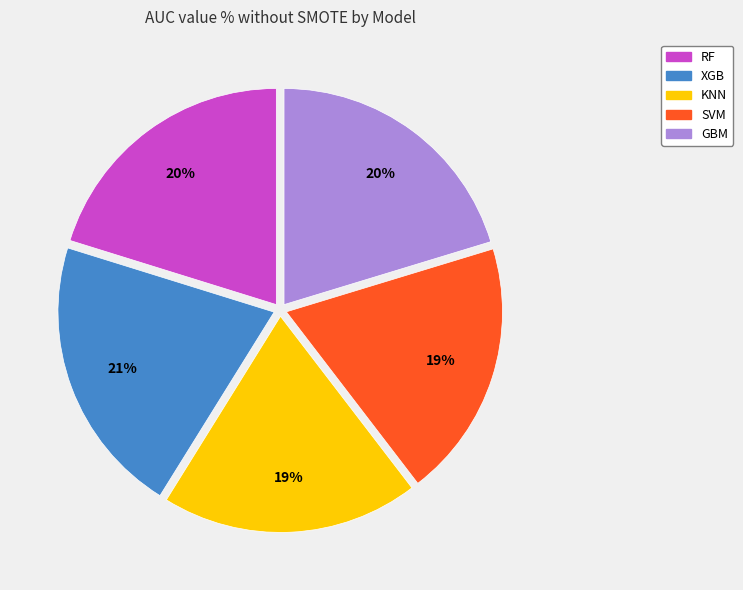

To the nearest percent, what percentage of the pie is KNN?

19%